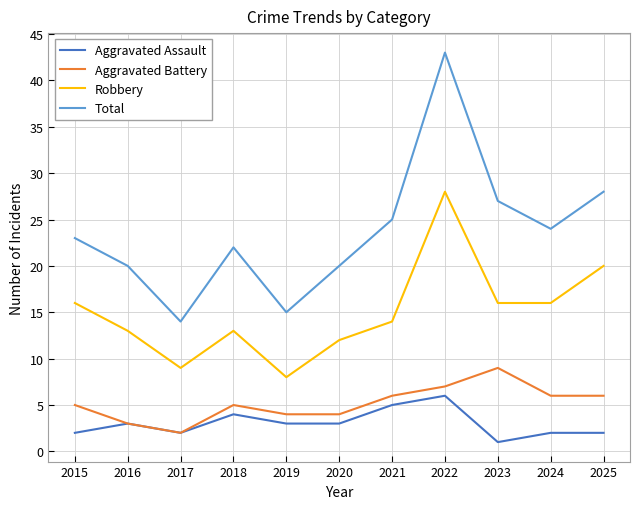

Where is the first local maximum for Total?

2018